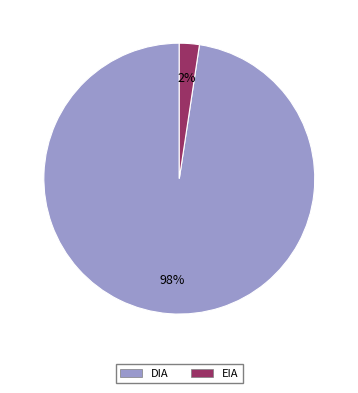

True or false: DIA accounts for 98% of the total.

True